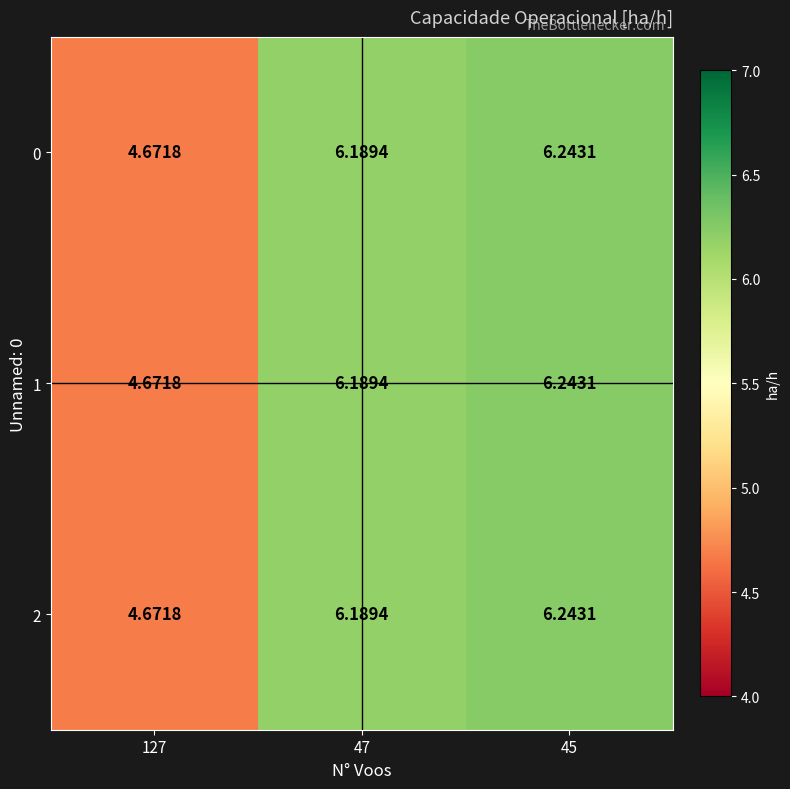

Is the value of 0 at 47 greater than the value of 1 at 127?

Yes